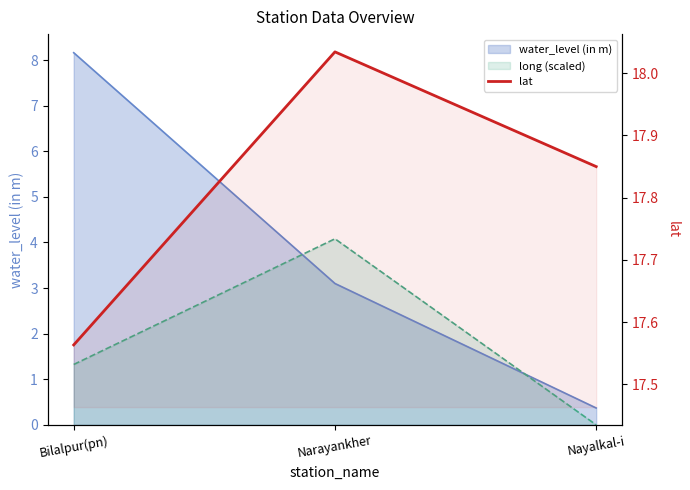

True or false: the data shows 18.0 at Narayankher.

True